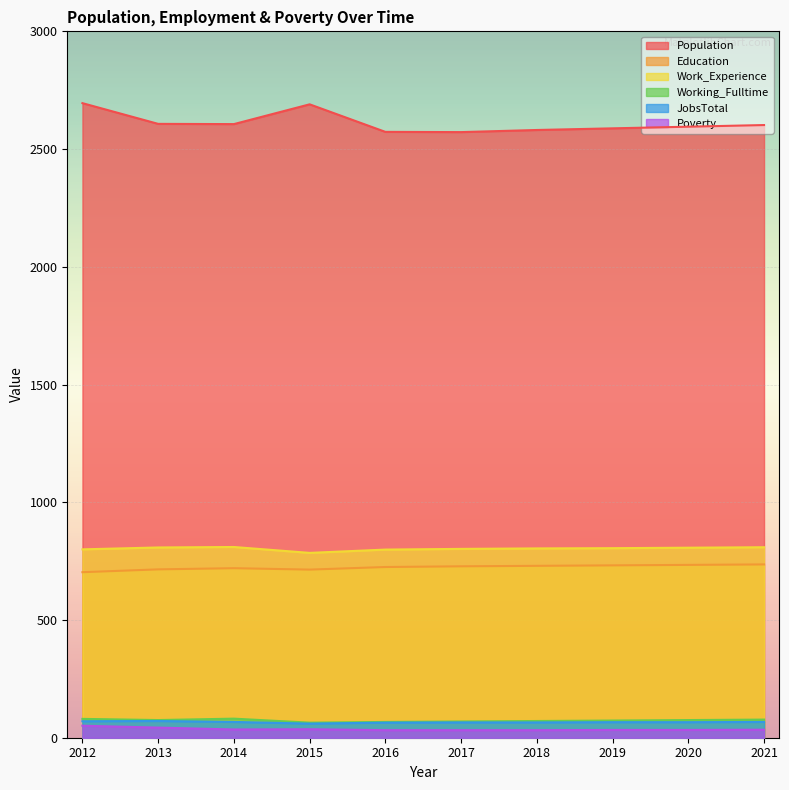

How many lines are shown in the chart?

6